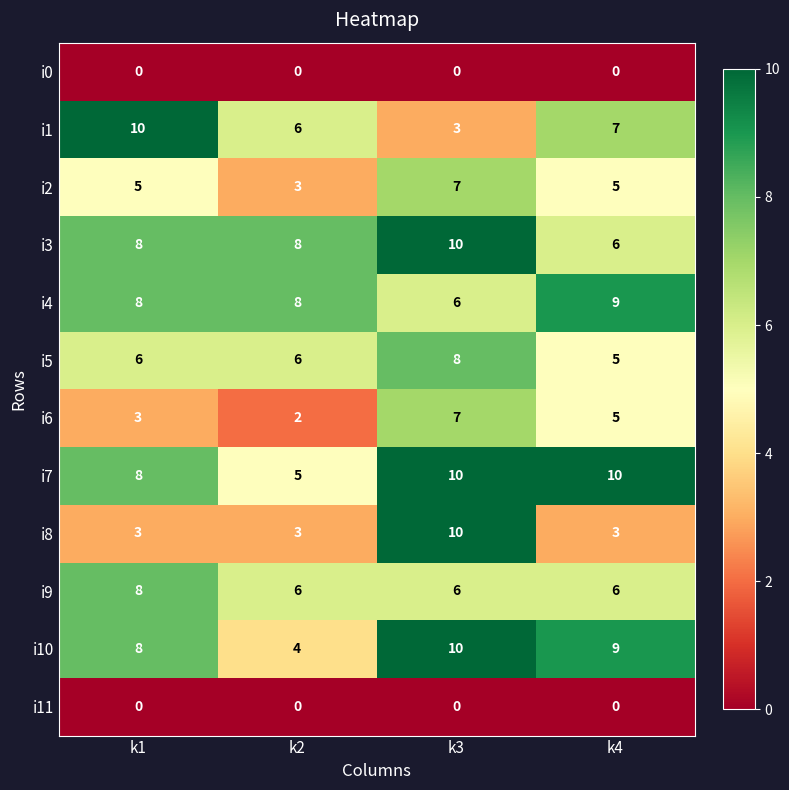

What is the sum of all i5 values?

25